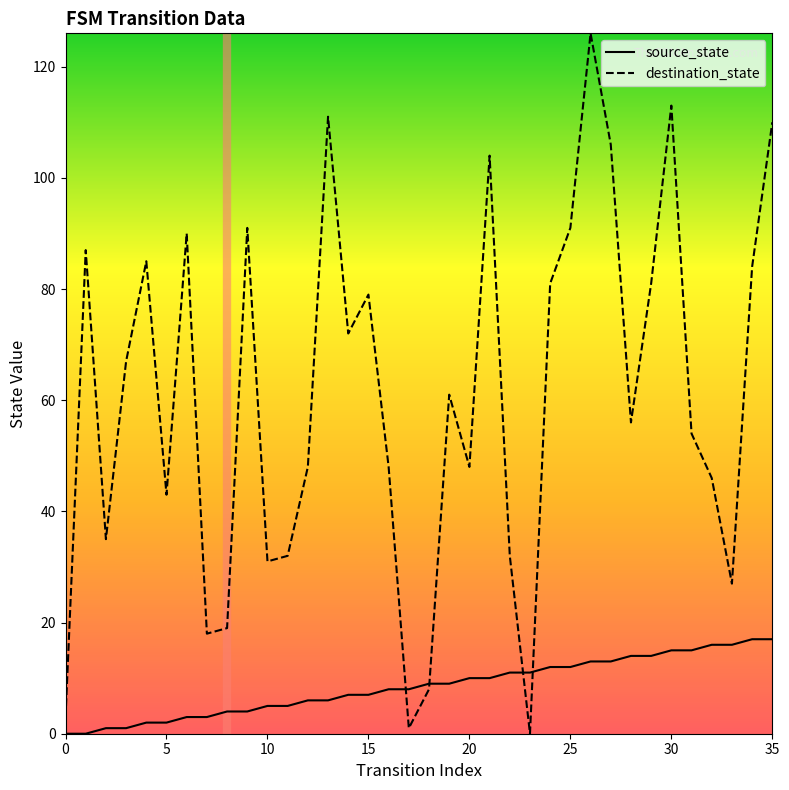

List the series in order of their peak value, lowest first.

source_state, destination_state